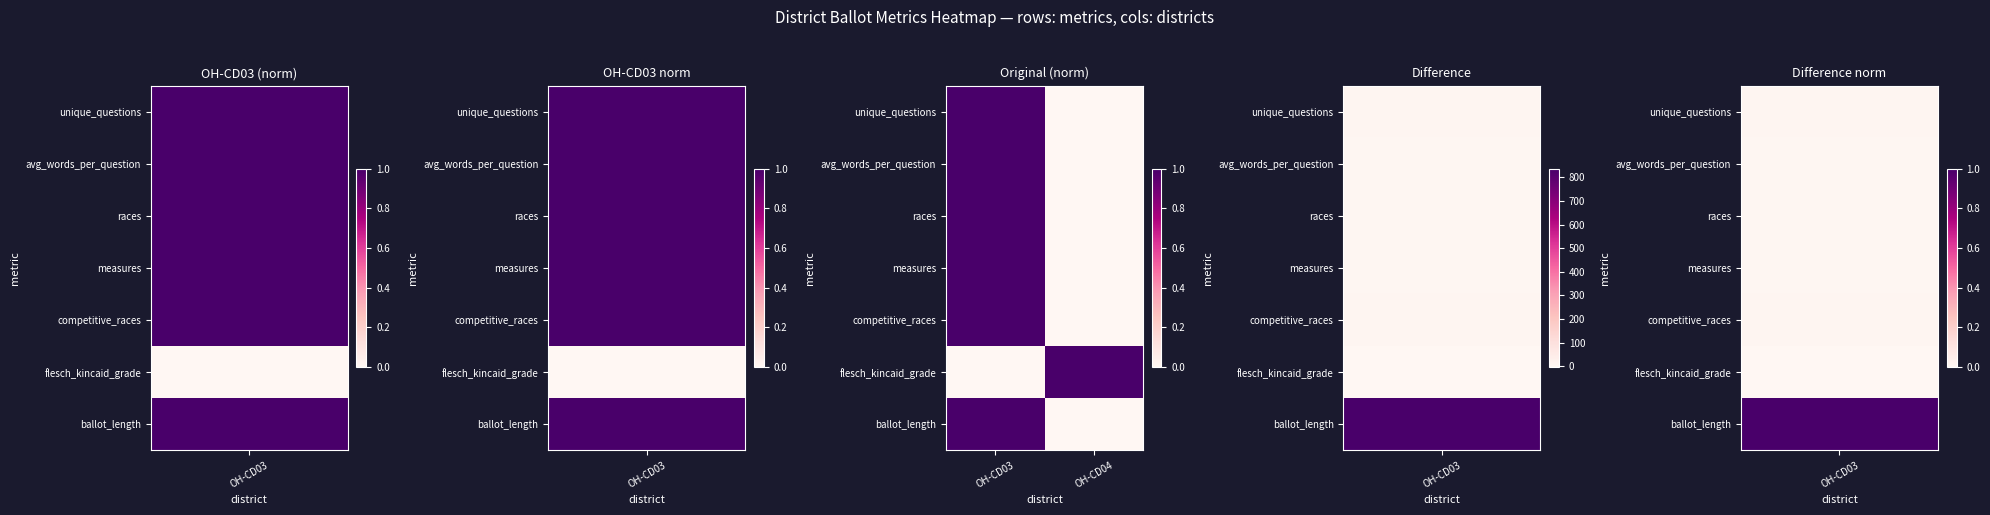

What is the difference between the highest and lowest values at OH-CD03?

1